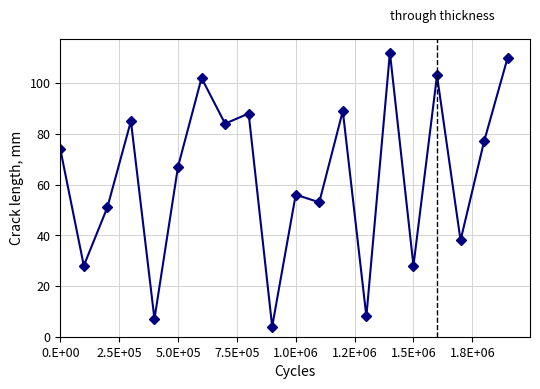

What is the average value?

63